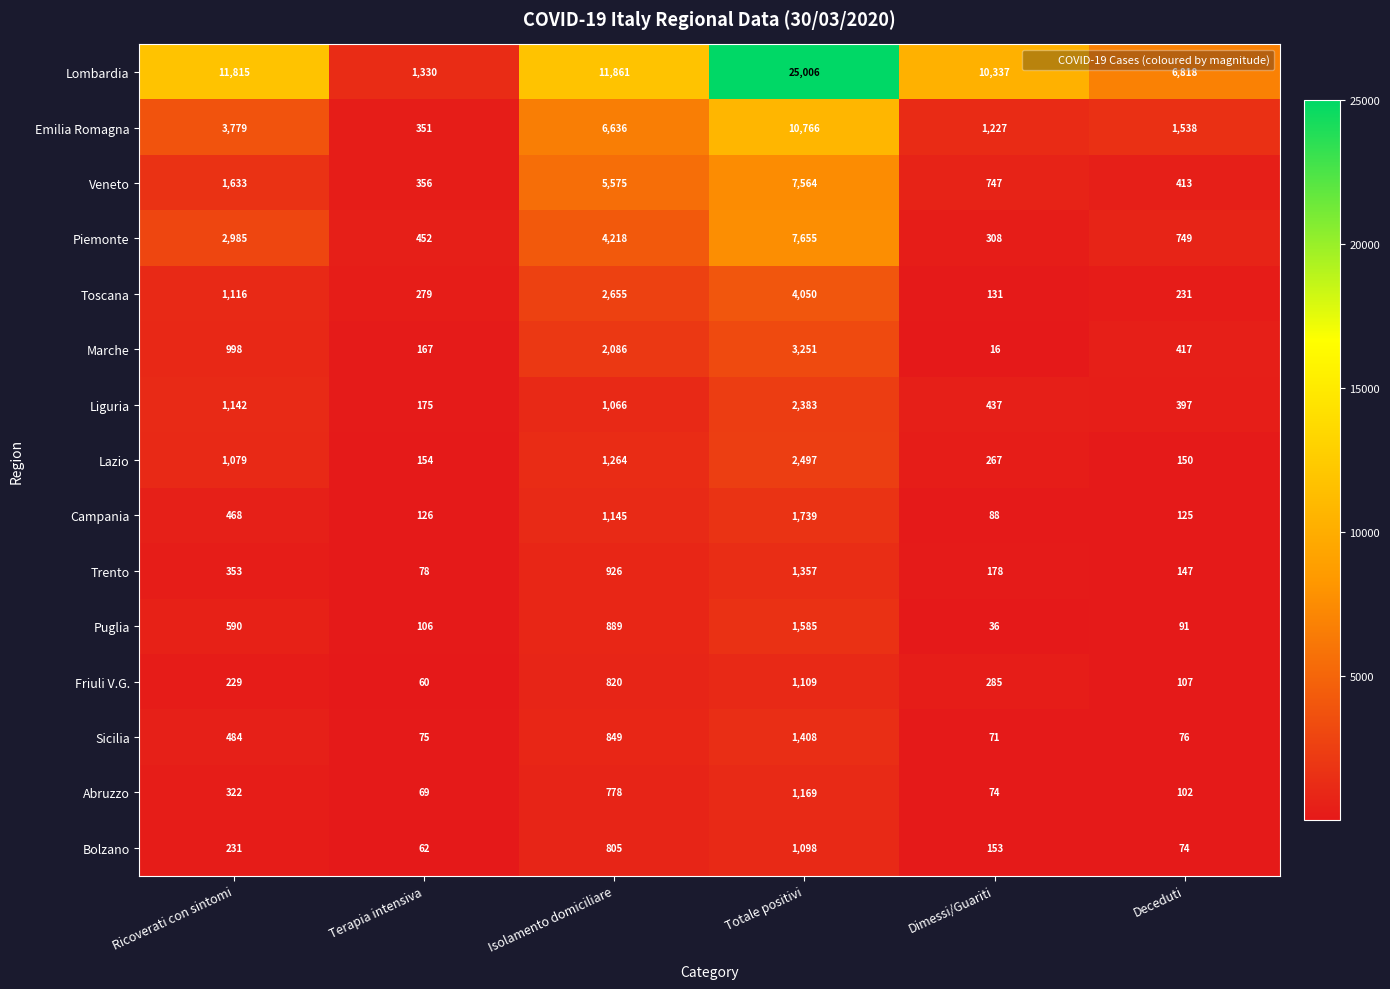

Is it true that Piemonte equals 310 at Deceduti?

False